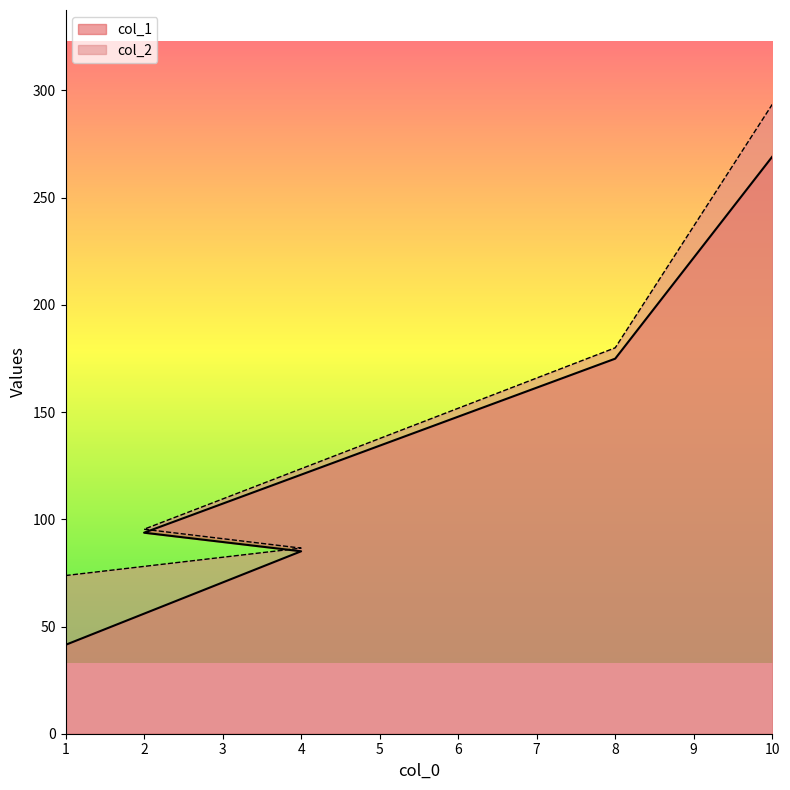

Which has a higher value, 8 or 2?

8